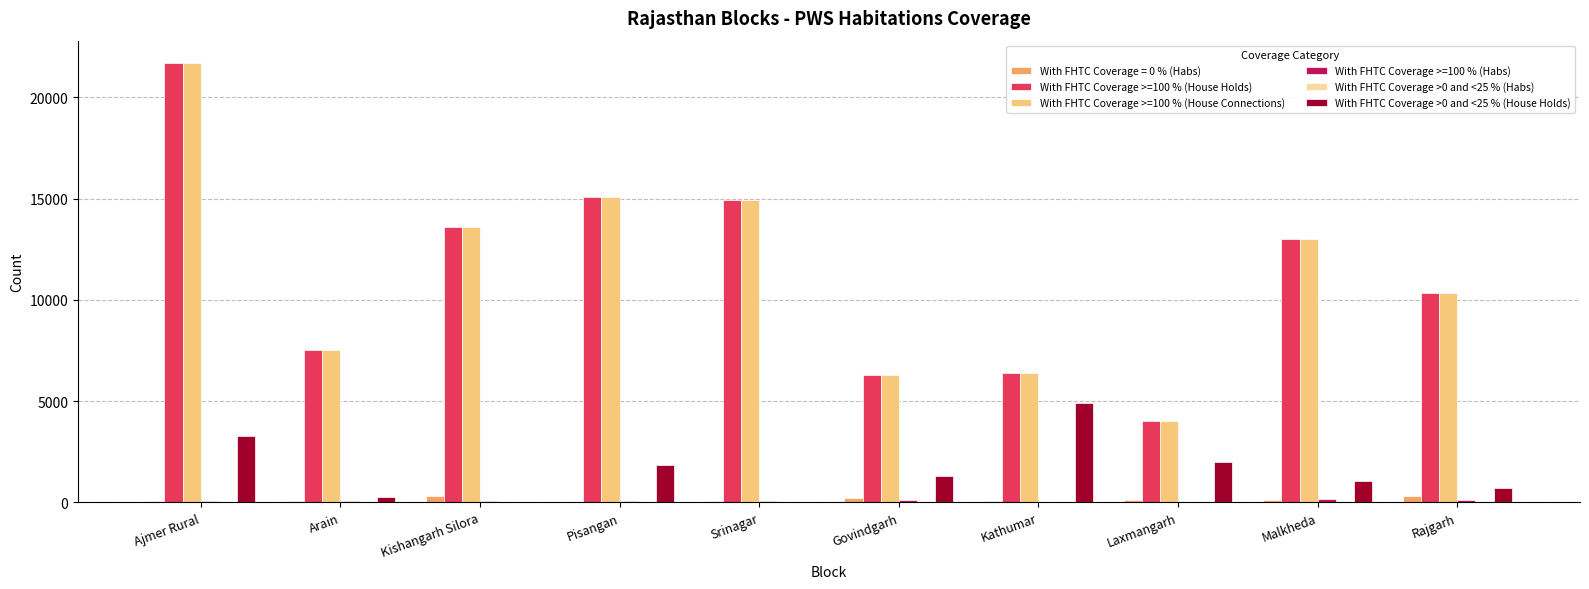

At which category is the sum across all series the highest?

Ajmer Rural